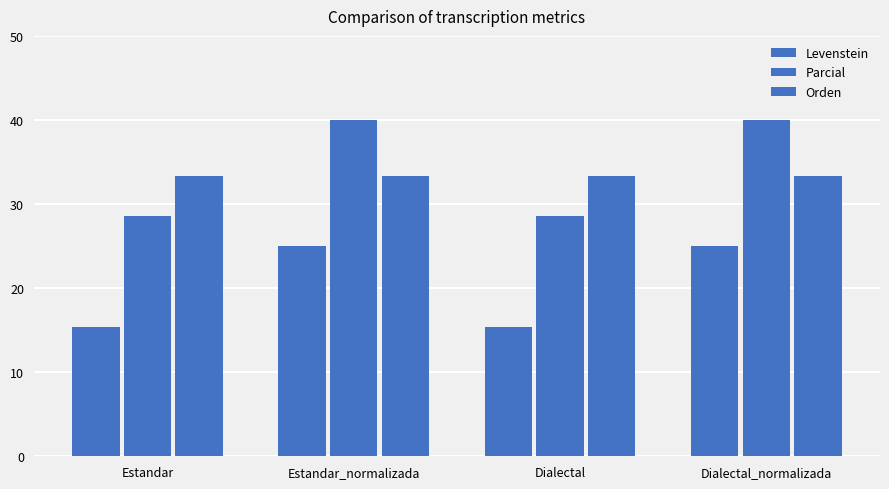

Count the number of categories in the chart.

4